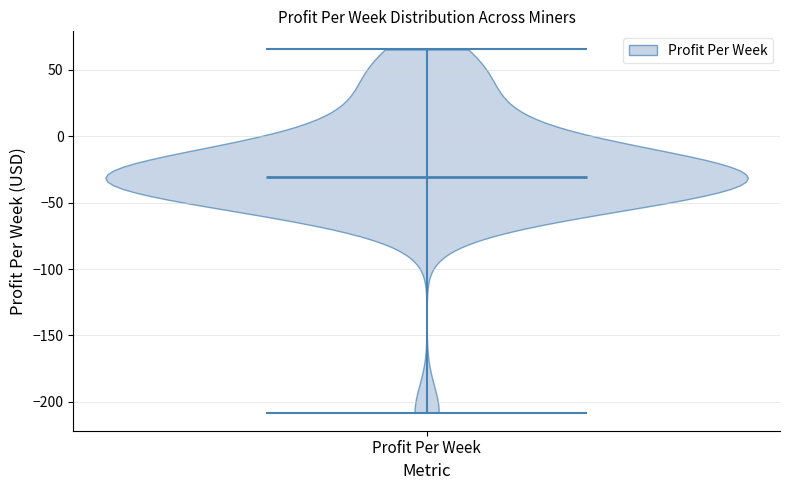

Read this violin plot against the y-axis: where its median line is, and the lowest and highest points the violin reaches. The values are not printed on the chart, so give them approximately, as read against the axis.

median line -30, lowest point -210, highest point 65